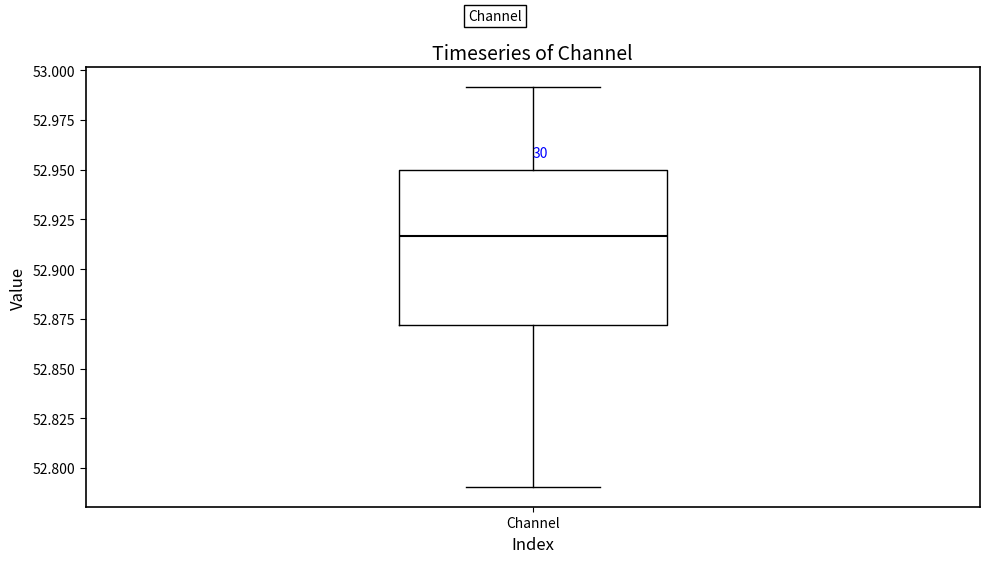

Transcribe this box plot: give where the median line is, the range the box spans, and where the two whiskers end, as read against the y-axis. The values are not printed on the chart, so give them approximately, as read against the axis.

median 52.915, box 52.870 to 52.950, whiskers 52.790 to 52.990